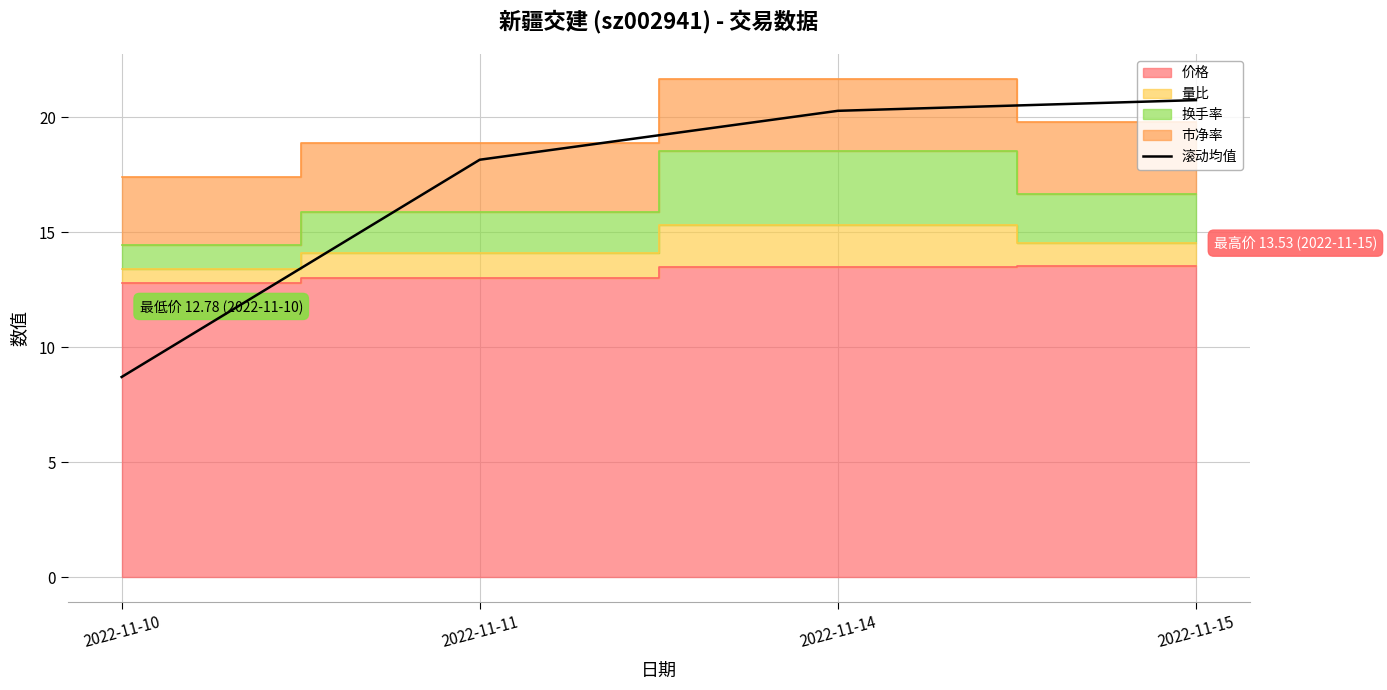

Which category has the lowest value in the 滚动均值 series?

2022-11-10